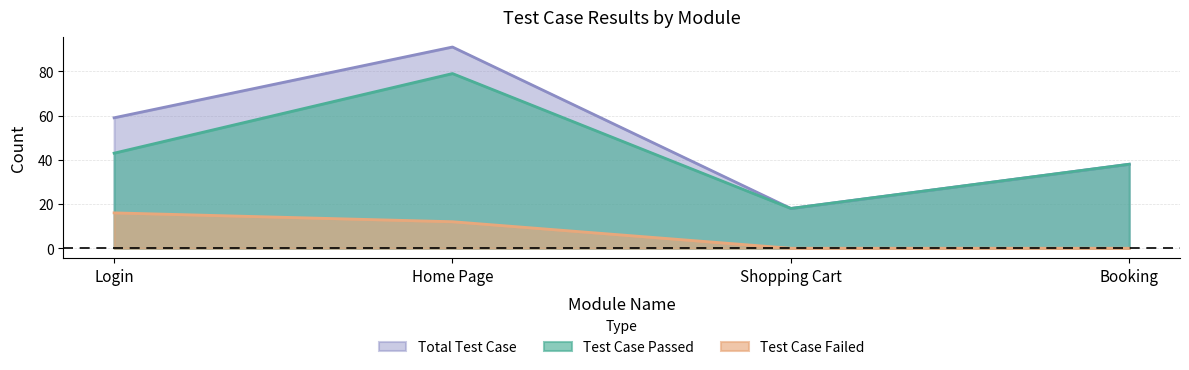

True or false: Total Test Case and Test Case Failed cross at least once.

False